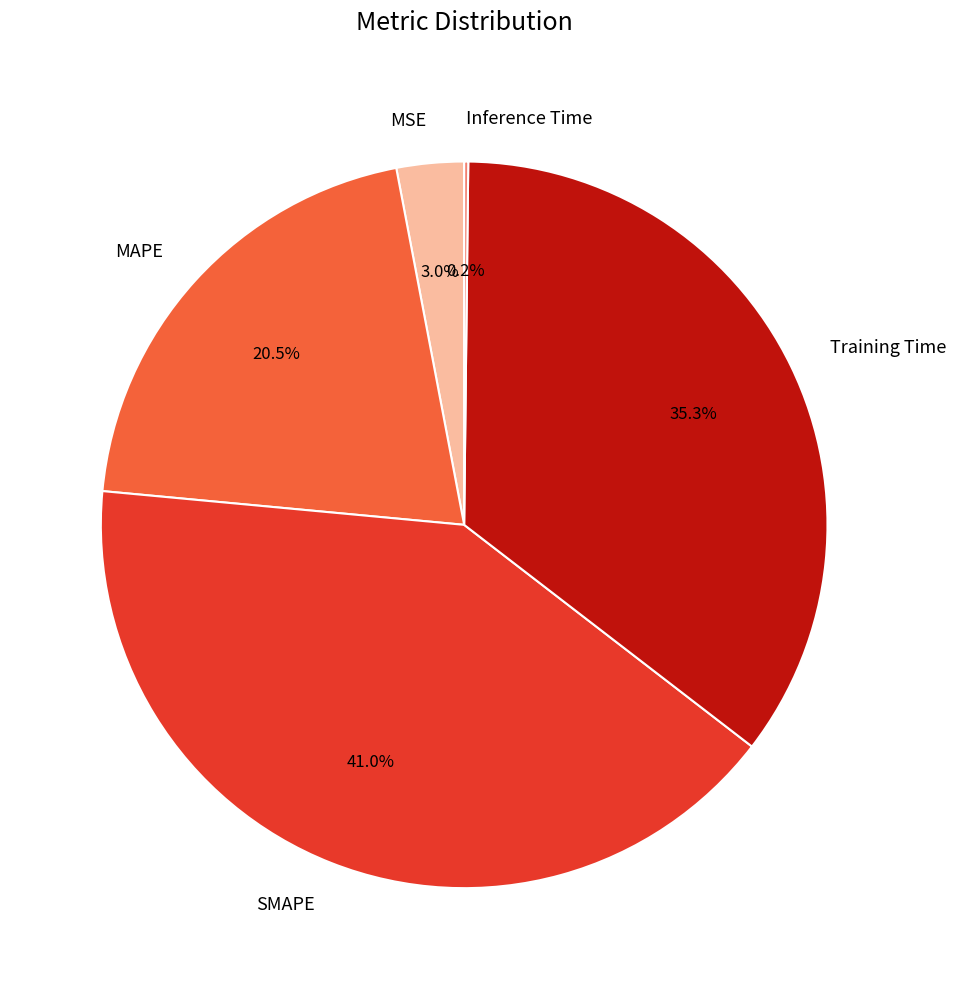

Approximately how many times larger is the value at MAPE compared to Training Time?

0.6